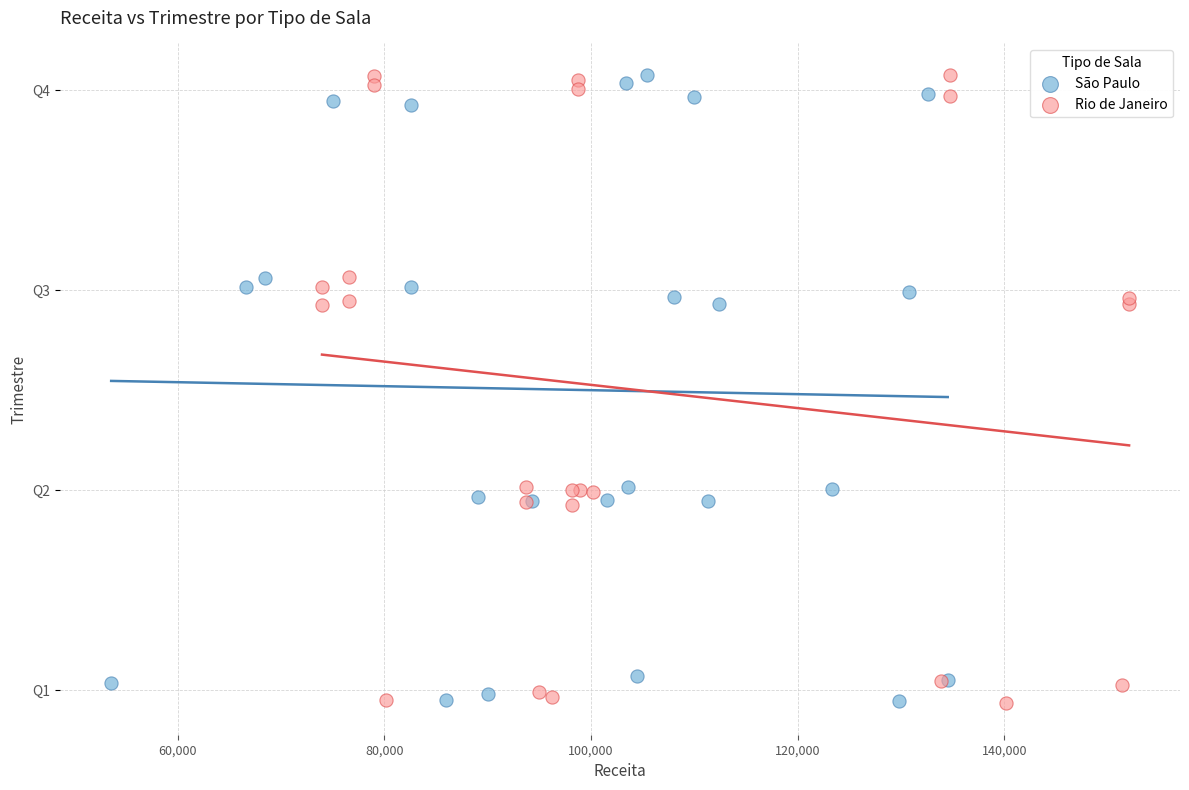

What are all the series names shown in the legend?

São Paulo, Rio de Janeiro